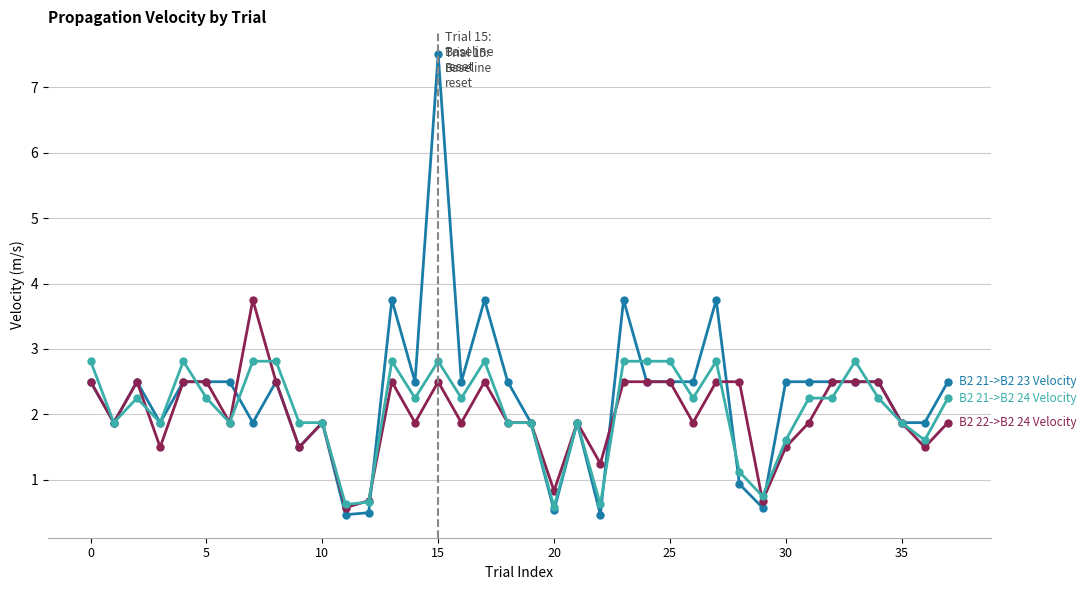

What is the minimum value shown in the chart?

0.5